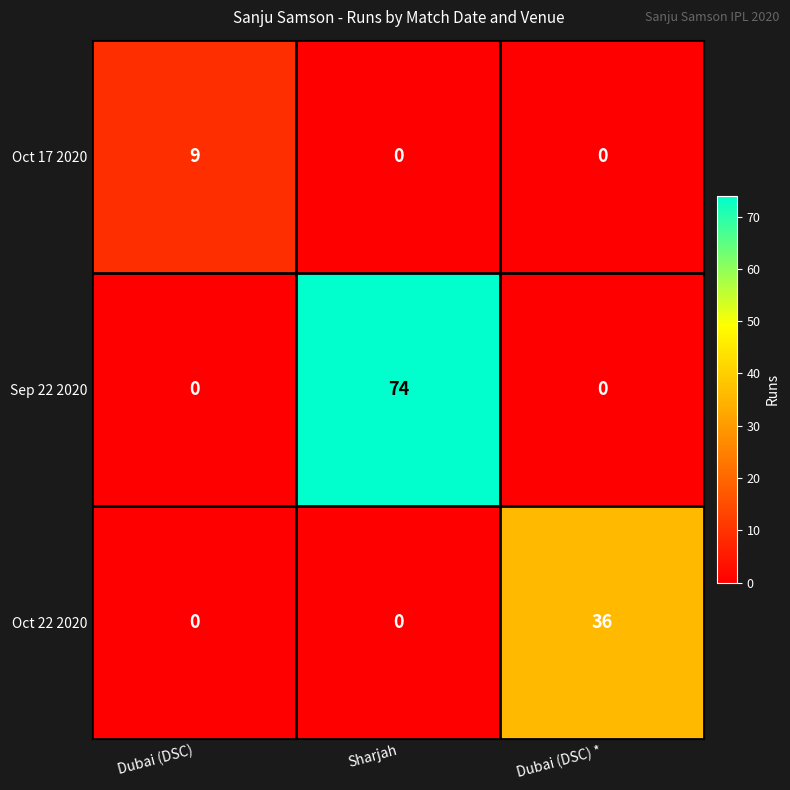

Count the Oct 17 2020 values in the range 0 to 9.

3